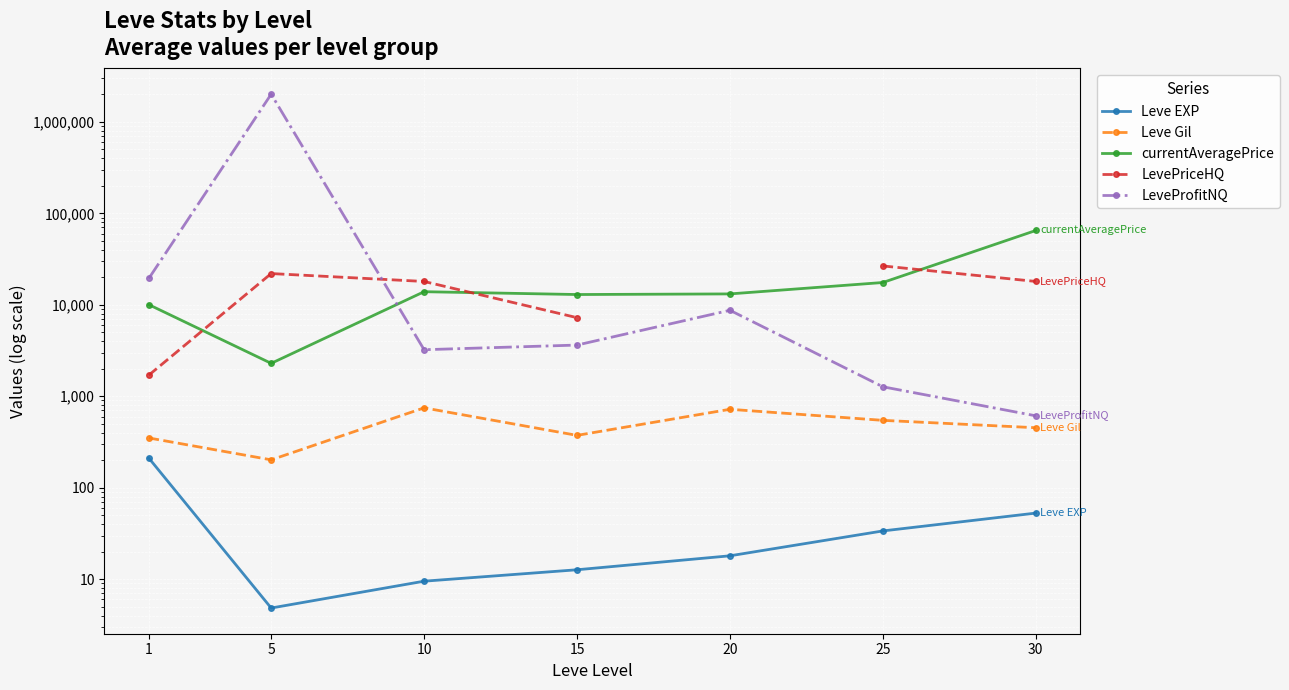

True or false: Leve Gil and currentAveragePrice cross at least once.

False